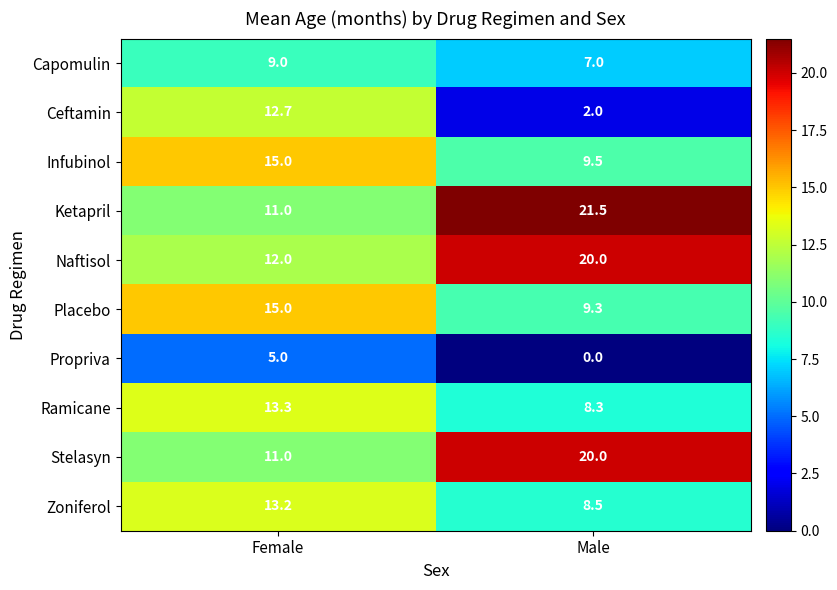

Reading left to right, list all the values displayed in this chart.

Capomulin: Female=9.0	Male=7.0
Ceftamin: Female=12.7	Male=2.0
Infubinol: Female=15.0	Male=9.5
Ketapril: Female=11.0	Male=21.5
Naftisol: Female=12.0	Male=20.0
Placebo: Female=15.0	Male=9.3
Propriva: Female=5.0	Male=0.0
Ramicane: Female=13.3	Male=8.3
Stelasyn: Female=11.0	Male=20.0
Zoniferol: Female=13.2	Male=8.5